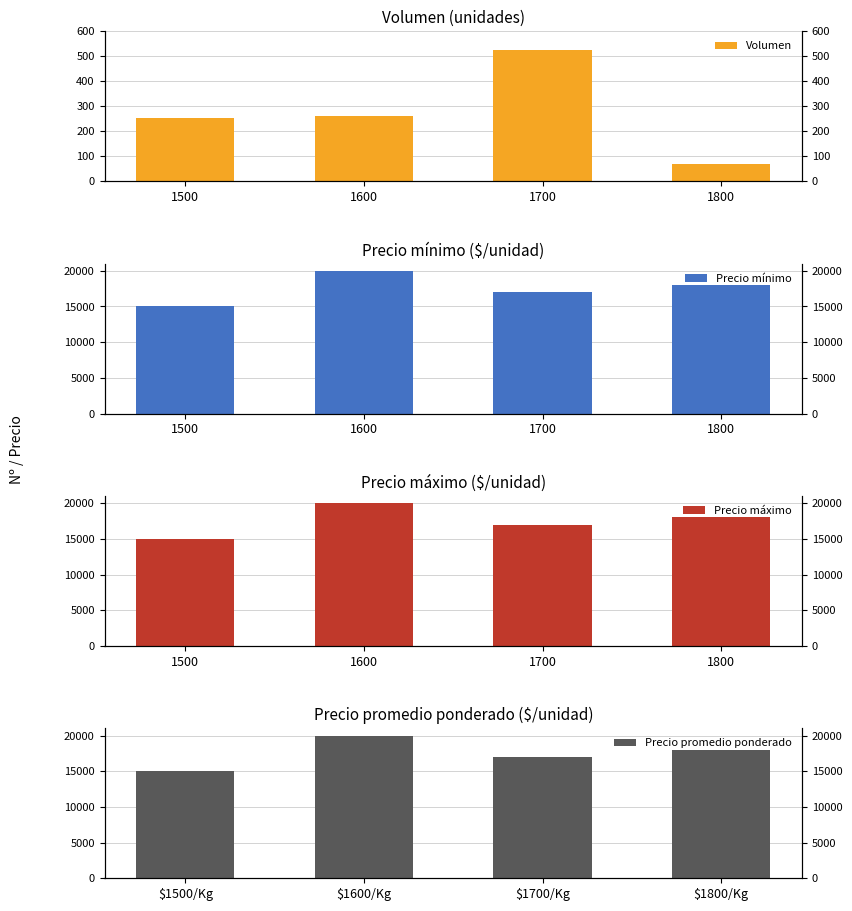

Count the Precio mínimo values in the range 17000 to 20000.

3